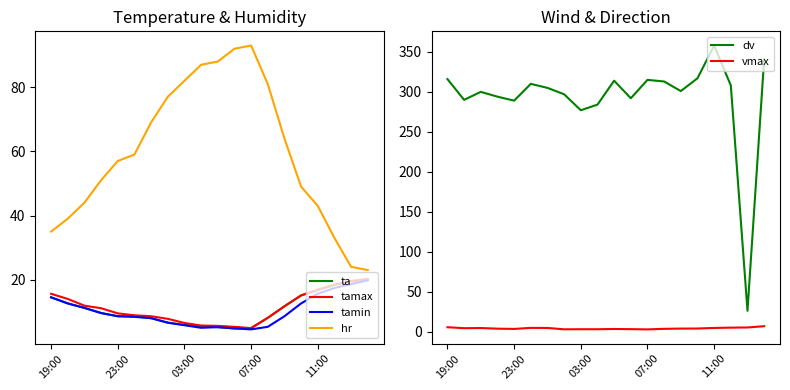

Reading left to right, extract all data points from this chart.

ta: 14.5	12.6	11.2	9.6	8.6	8.6	8.0	6.6	5.9	5.4	5.2	4.8	4.9	8.1	11.7	15.1	16.7	18.4	19.5	19.9
tamax: 15.6	14.0	11.9	11.1	9.5	8.9	8.6	7.8	6.5	5.7	5.6	5.3	4.9	8.1	11.7	15.1	16.9	18.4	19.6	20.2
tamin: 14.5	12.6	11.2	9.6	8.6	8.4	8.0	6.6	5.8	5.0	5.2	4.8	4.5	5.3	8.6	12.6	15.6	17.4	18.6	19.8
hr: 35.0	39.0	44.0	51.0	57.0	59.0	69.0	77.0	82.0	87.0	88.0	92.0	93.0	81.0	64.0	49.0	43.0	33.0	24.0	23.0
dv: 316.0	290.0	300.0	294.0	289.0	310.0	305.0	297.0	277.0	284.0	314.0	292.0	315.0	313.0	301.0	317.0	358.0	308.0	26.0	341.0
vmax: 5.4	4.2	4.4	3.6	3.3	4.6	4.5	2.8	2.9	2.9	3.2	3.0	2.7	3.4	3.7	3.8	4.5	4.9	5.1	6.7